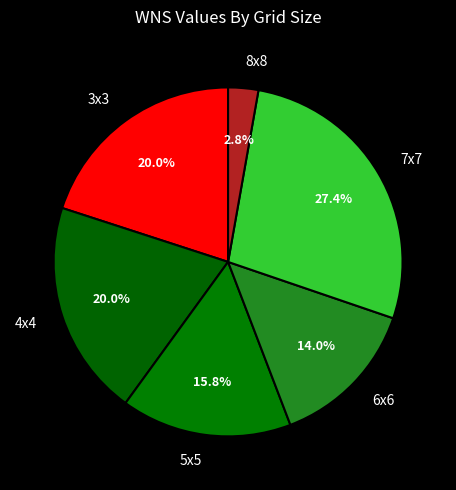

To the nearest percent, what is the difference between the largest and smallest slice percentages?

25%